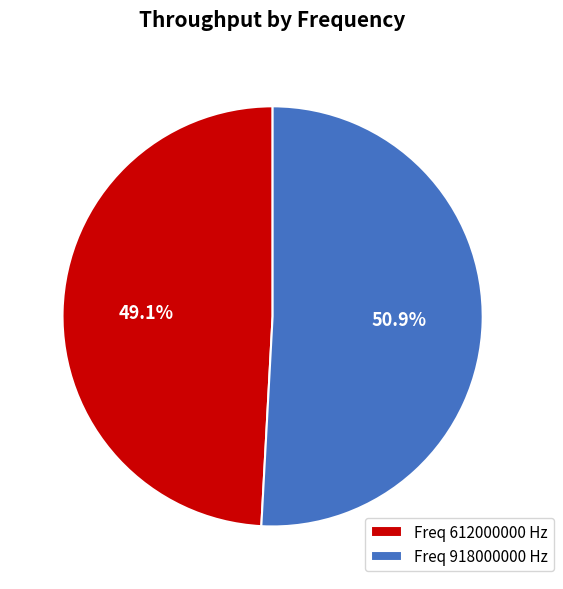

Which slice is the smallest?

Freq 612000000 Hz